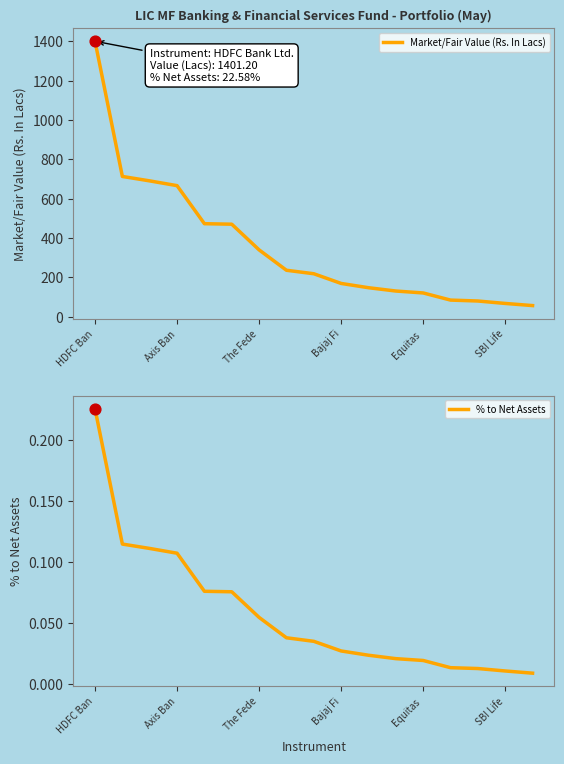

Which series contains the lowest Y value?

% to Net Assets